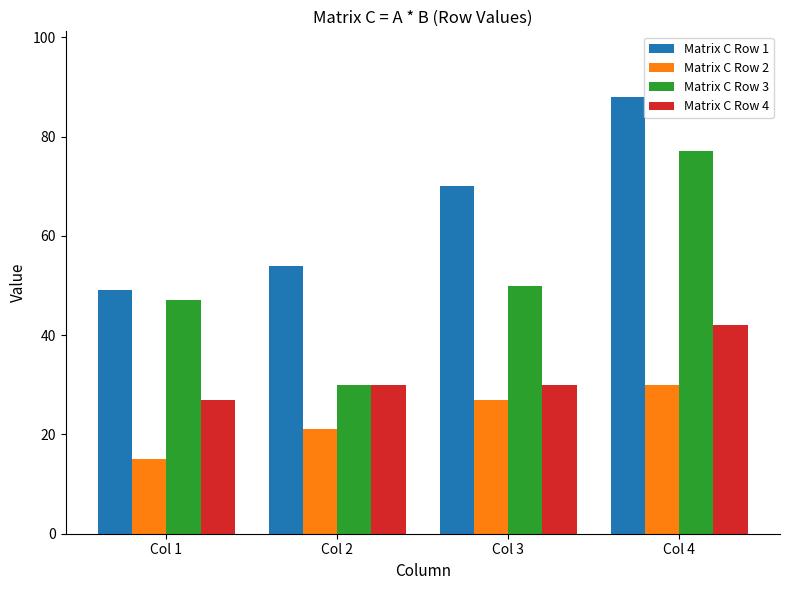

What are all the series names shown in the legend?

Matrix C Row 1, Matrix C Row 2, Matrix C Row 3, Matrix C Row 4